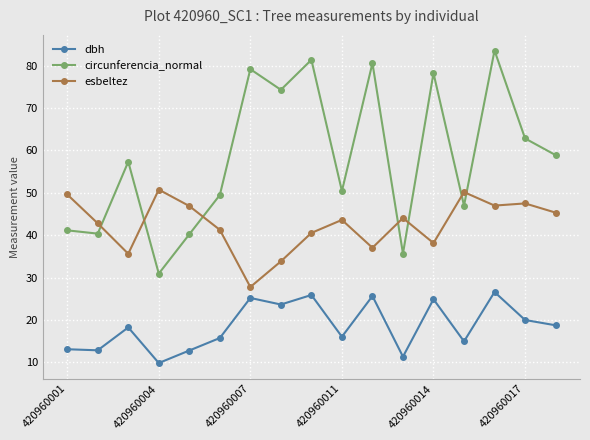

What is the greatest value displayed?

83.6